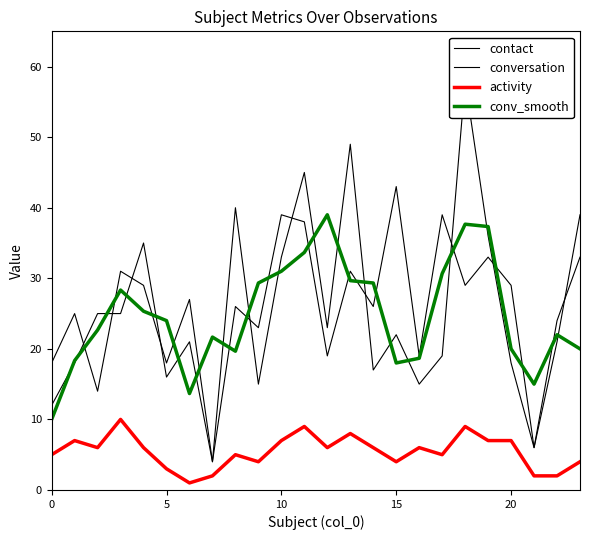

What is the difference between the second highest and second lowest values in the activity series?

7.0